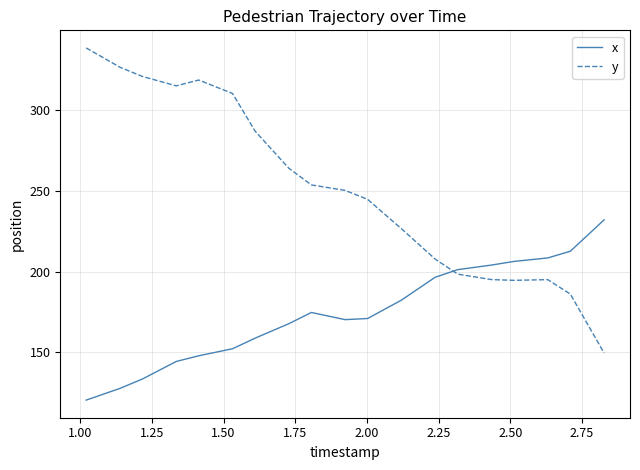

How many values in the y series exceed 250?

10